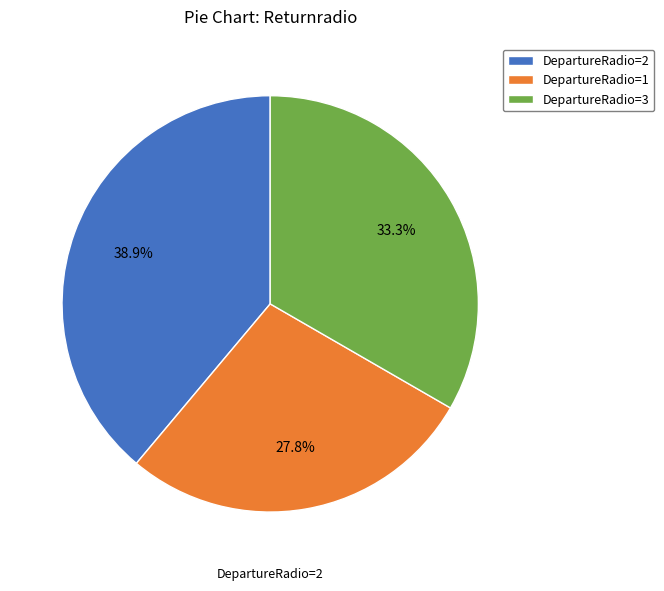

Between DepartureRadio=3 and DepartureRadio=2, which is larger?

DepartureRadio=2